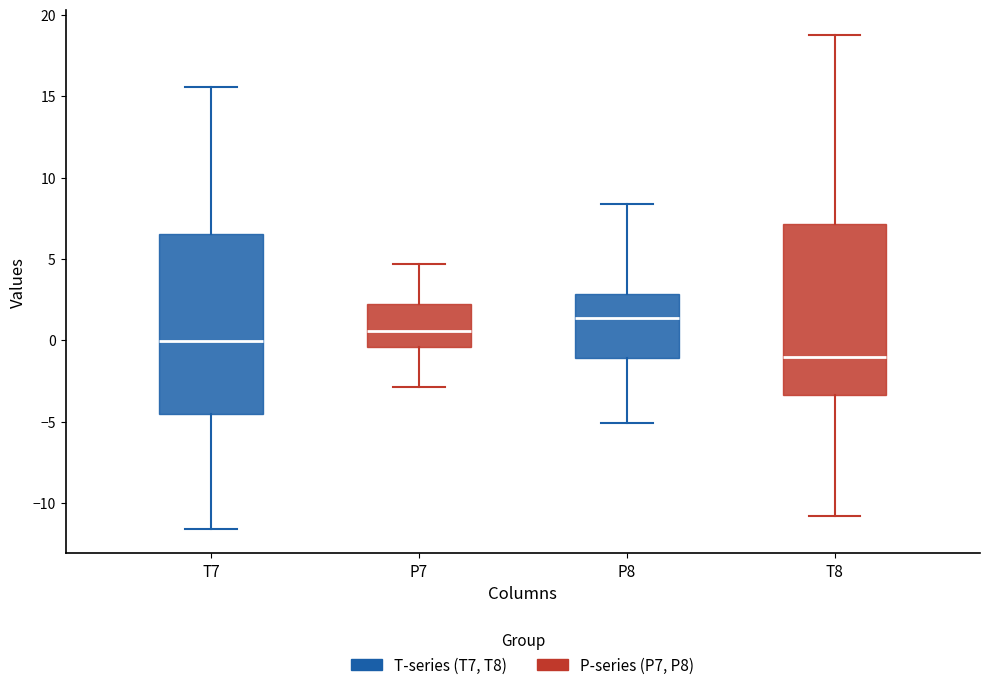

Reading left to right, transcribe this box plot: for each box, give where its median line is, the range the box spans, and where its two whiskers end, as read against the y-axis. The values are not printed on the chart, so give them approximately, as read against the axis.

T7: median 0.0, box -4.5 to 6.5, whiskers -11.5 to 15.5
P7: median 0.5, box -0.5 to 2.0, whiskers -3.0 to 4.5
P8: median 1.5, box -1.0 to 3.0, whiskers -5.0 to 8.5
T8: median -1.0, box -3.5 to 7.0, whiskers -11.0 to 19.0